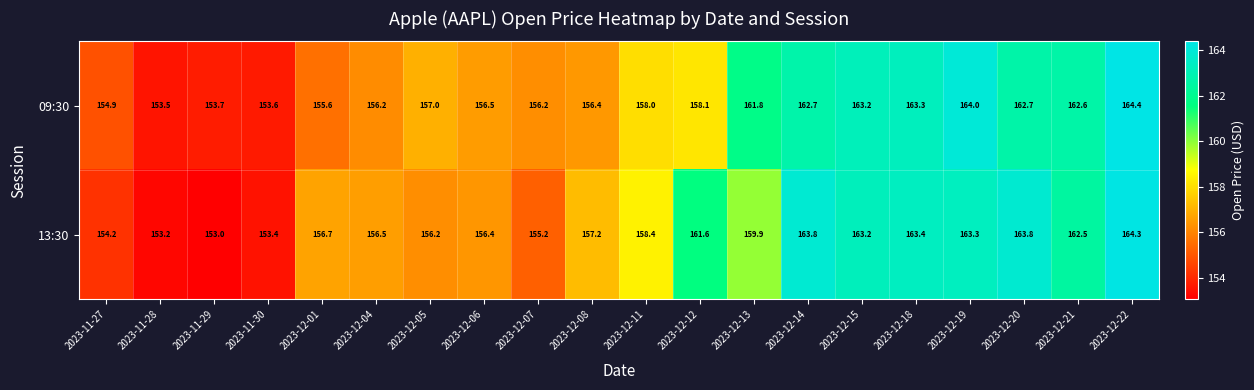

At which category is the sum across all series the highest?

2023-12-22